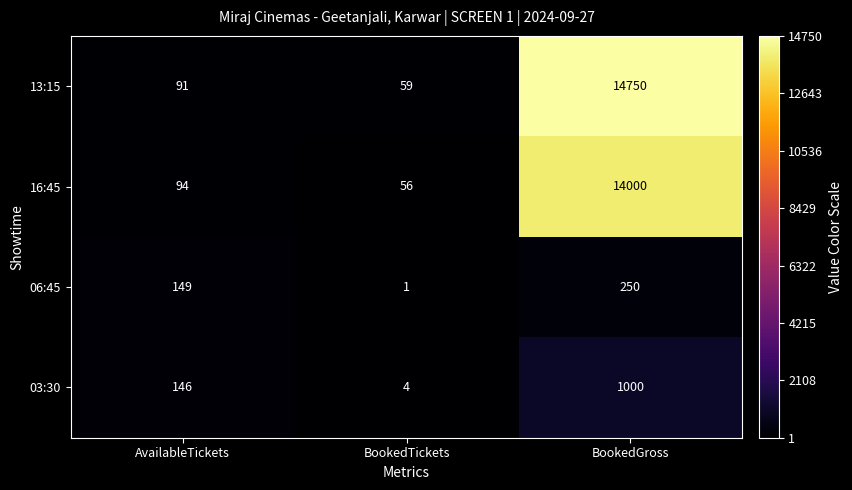

Reading left to right, what are all the values shown in this chart?

13:15: 91	59	14750
16:45: 94	56	14000
06:45: 149	1	250
03:30: 146	4	1000